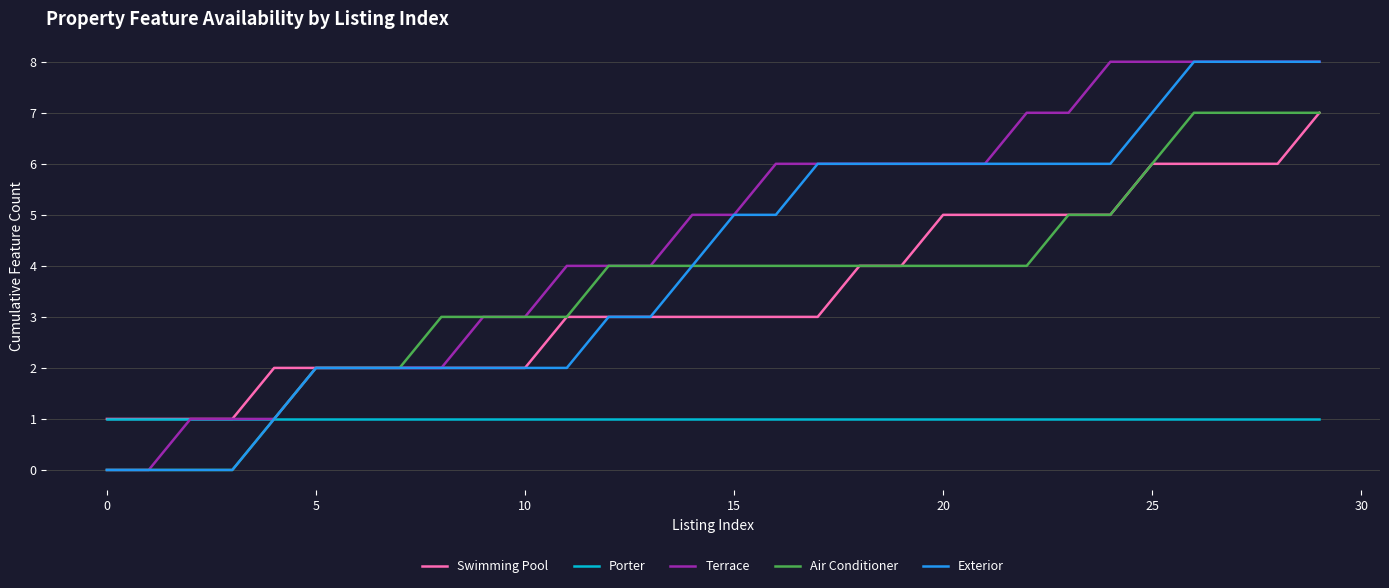

What is the maximum value shown in the chart?

8